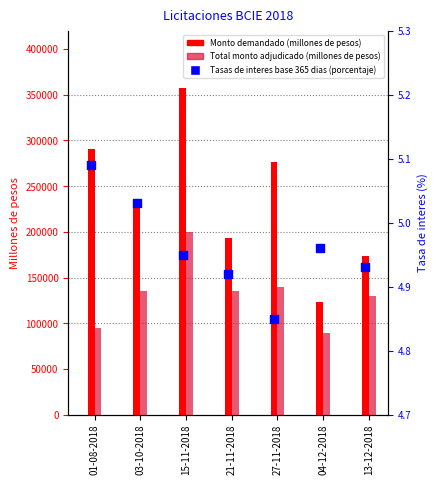

At which category is the sum across all series the highest?

15-11-2018